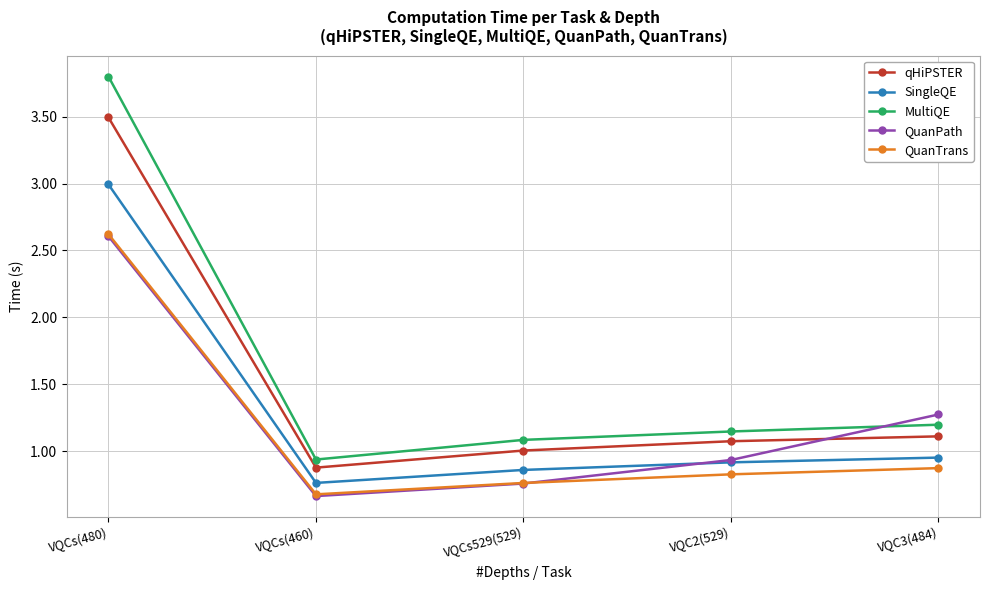

What is the difference between the highest and lowest values at VQC2(529)?

0.3